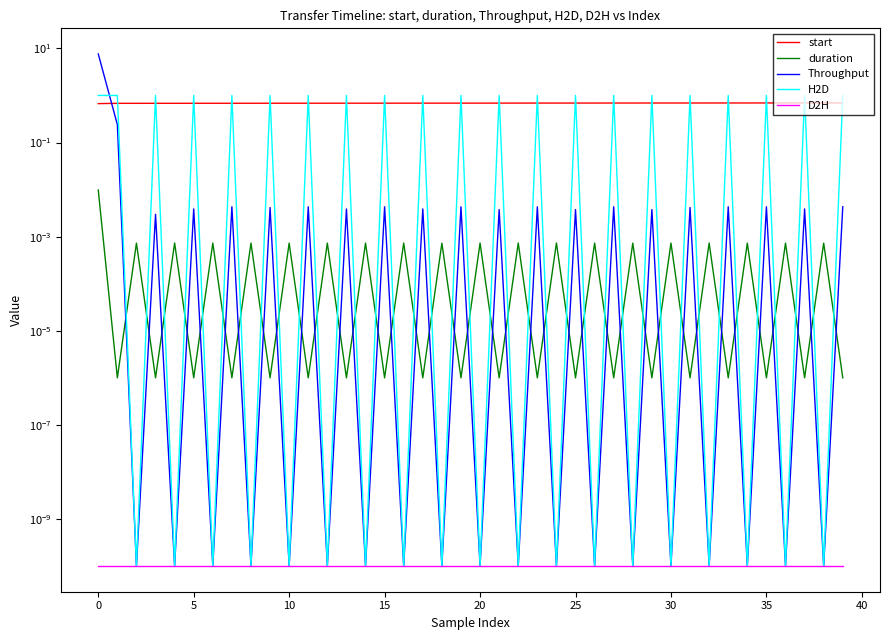

Does the chart have visible grid lines?

No